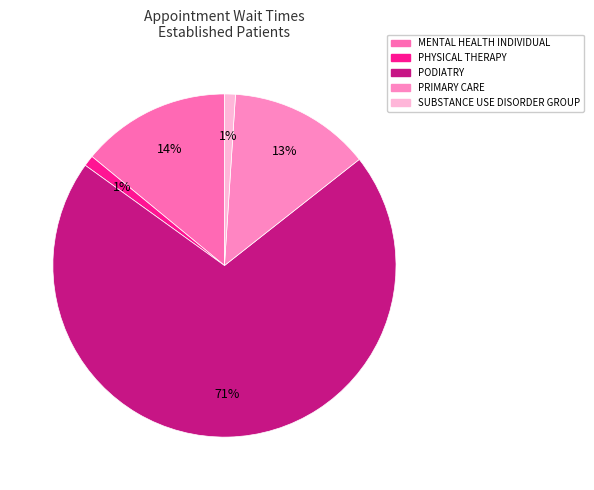

Is the sum of MENTAL HEALTH INDIVIDUAL and PODIATRY greater than half?

Yes